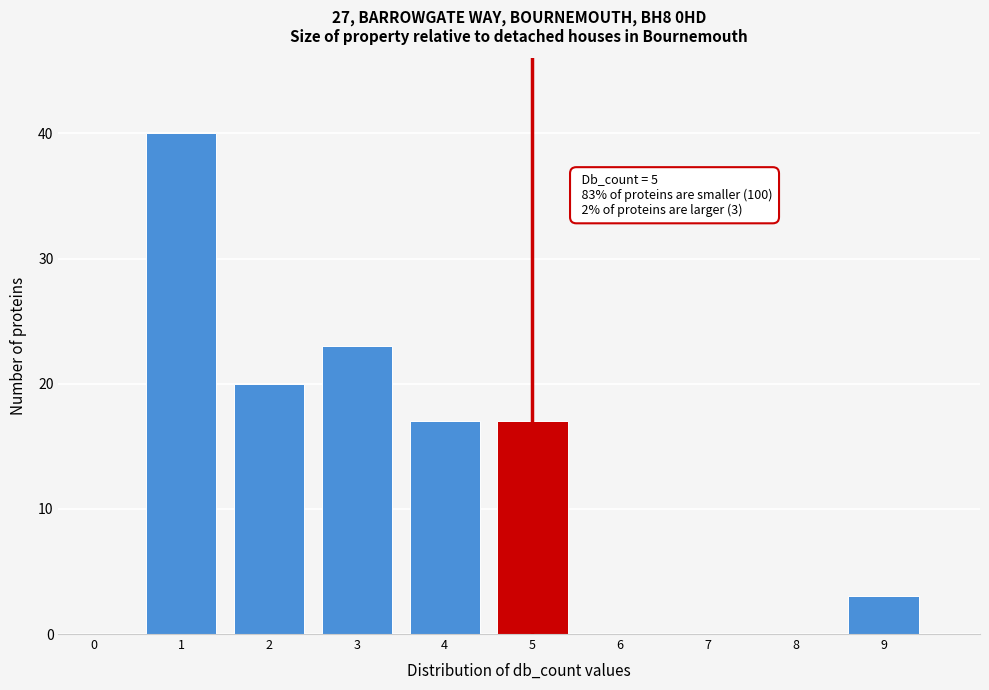

Reading left to right, transcribe all the data shown in this chart.

0=0	1=40	2=20	3=23	4=17	5=17	6=0	7=0	8=0	9=3